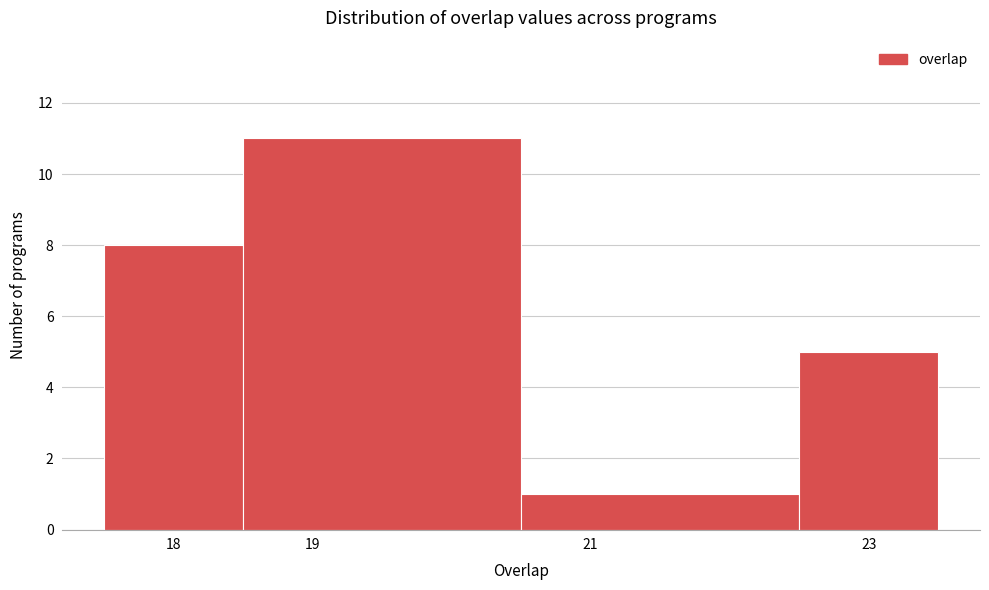

Reading left to right, transcribe this chart: for each bar, give the range it covers on the x-axis and its height. The values are not printed on the chart, so give them approximately, as read against the axis.

17.5 to 18.5: 8
18.5 to 20.5: 11
20.5 to 22.5: 1
22.5 to 23.5: 5